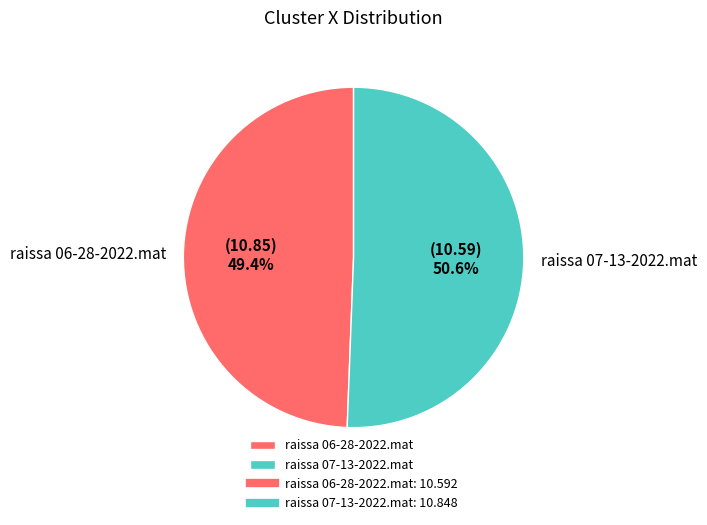

To the nearest percent, what is the difference between the largest and smallest slice percentages?

1%